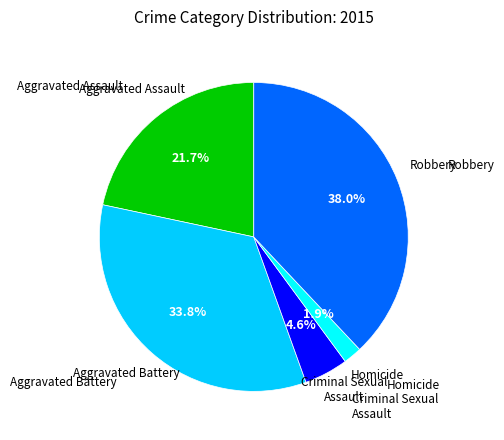

What is the ratio of the value at Robbery to the value at Aggravated Assault?

1.8